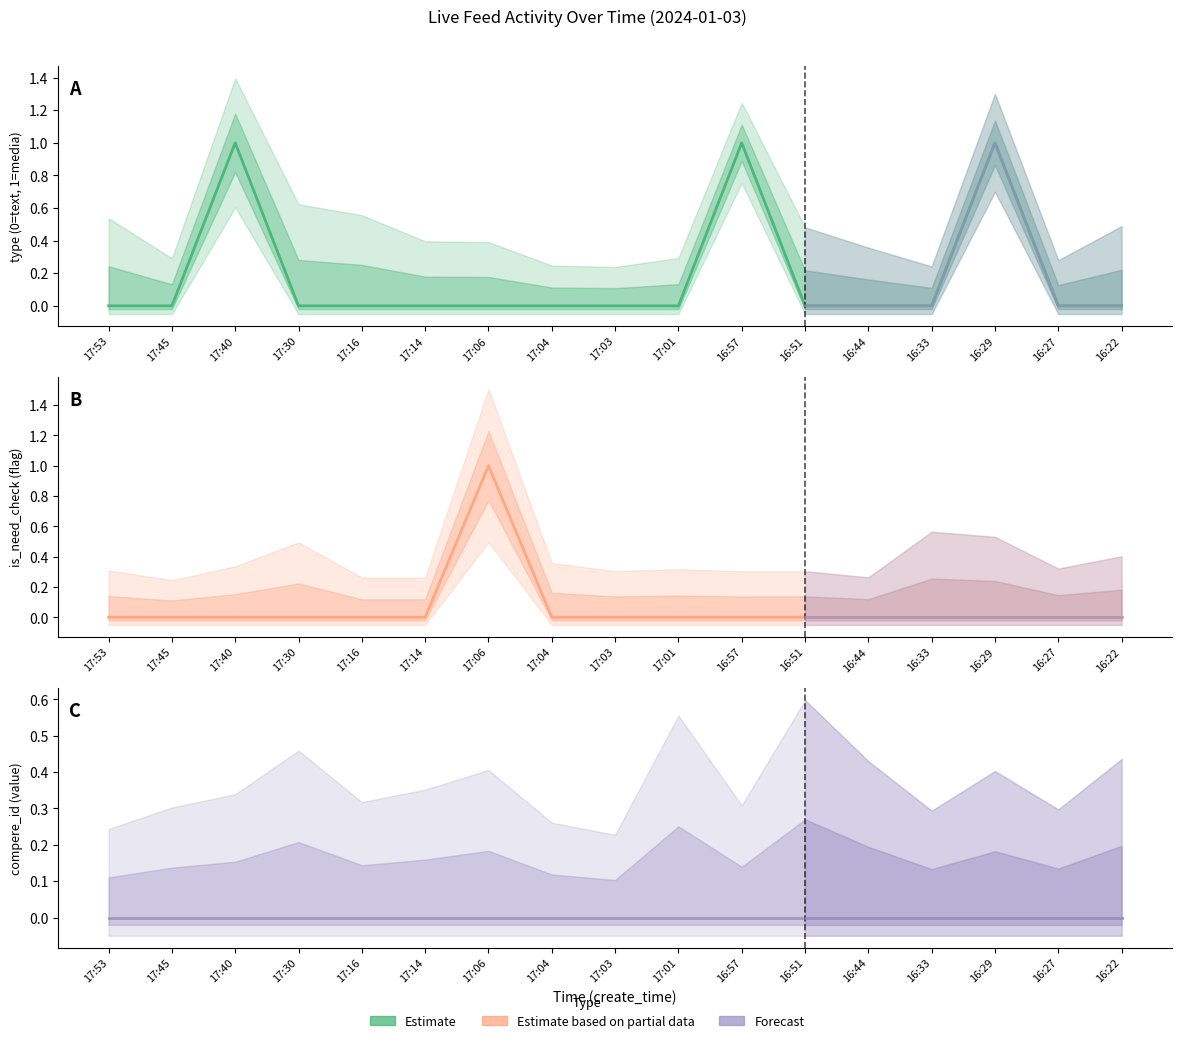

How many lines are shown in the chart?

3